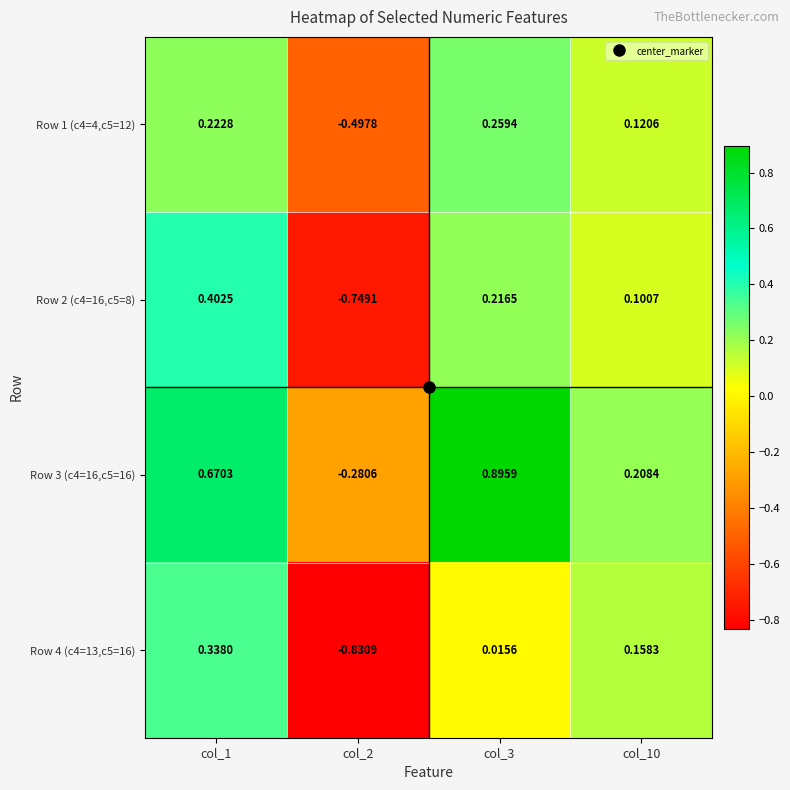

How many data points in Row 3 (c4=16,c5=16) are above 0?

3